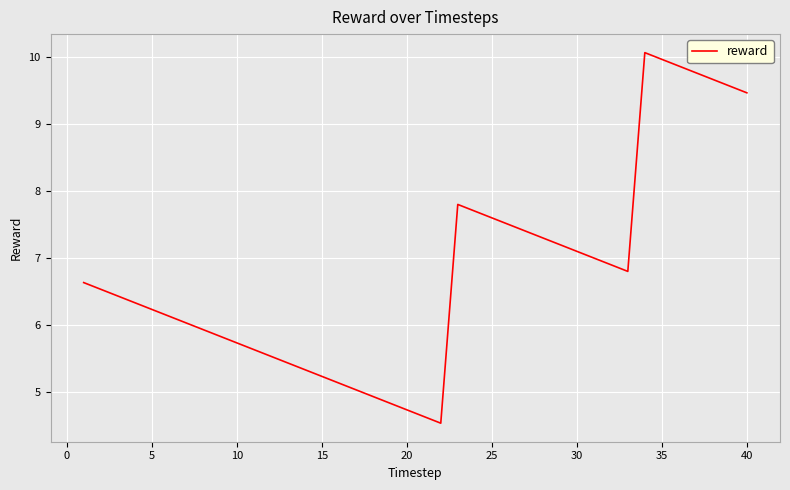

What is the sum of all values?

271.5